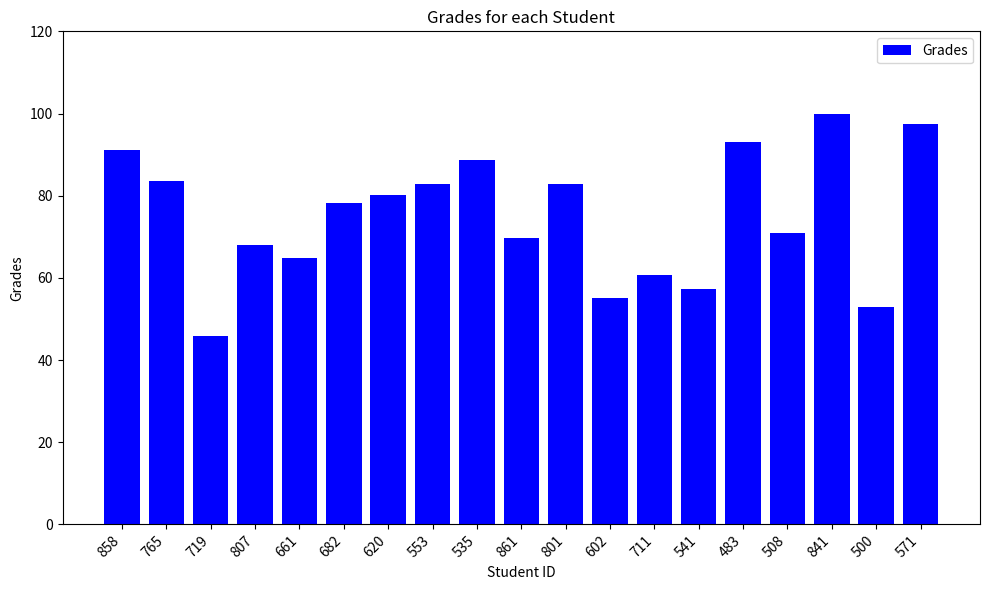

How many data points are above 78?

10